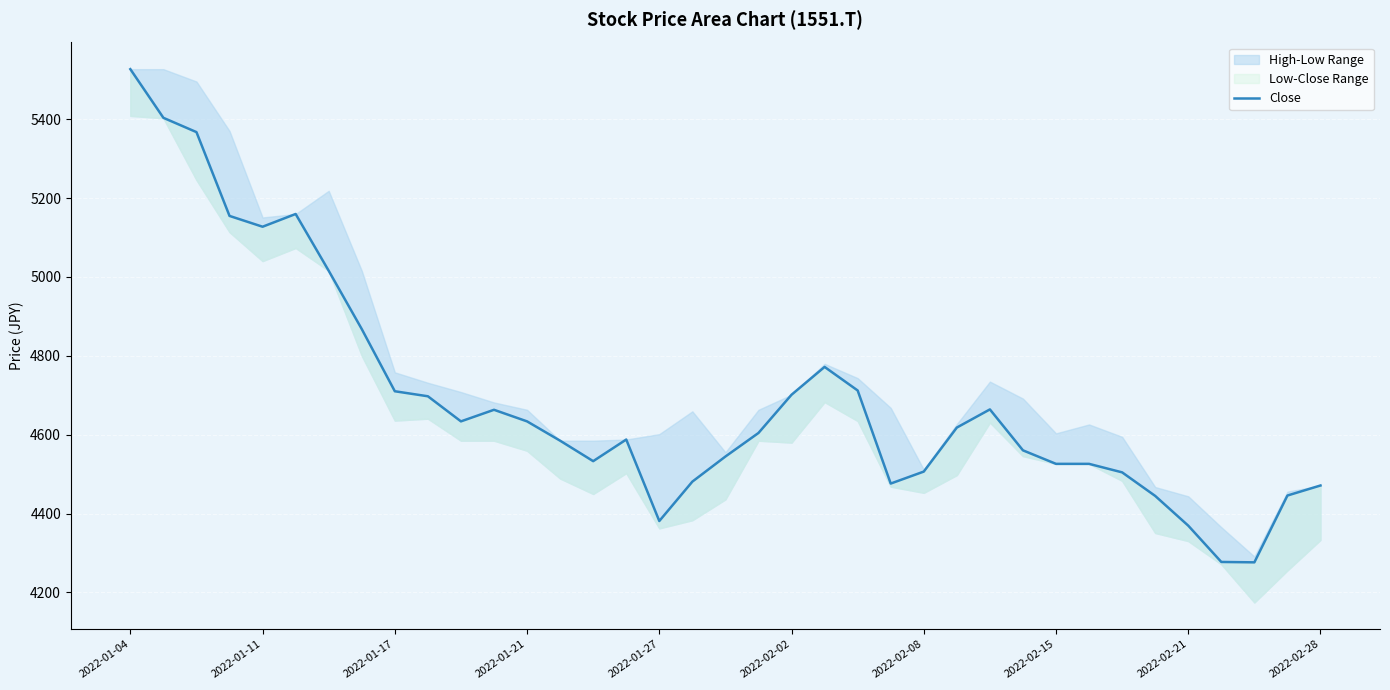

Which category has the highest value across all series?

2022-01-04